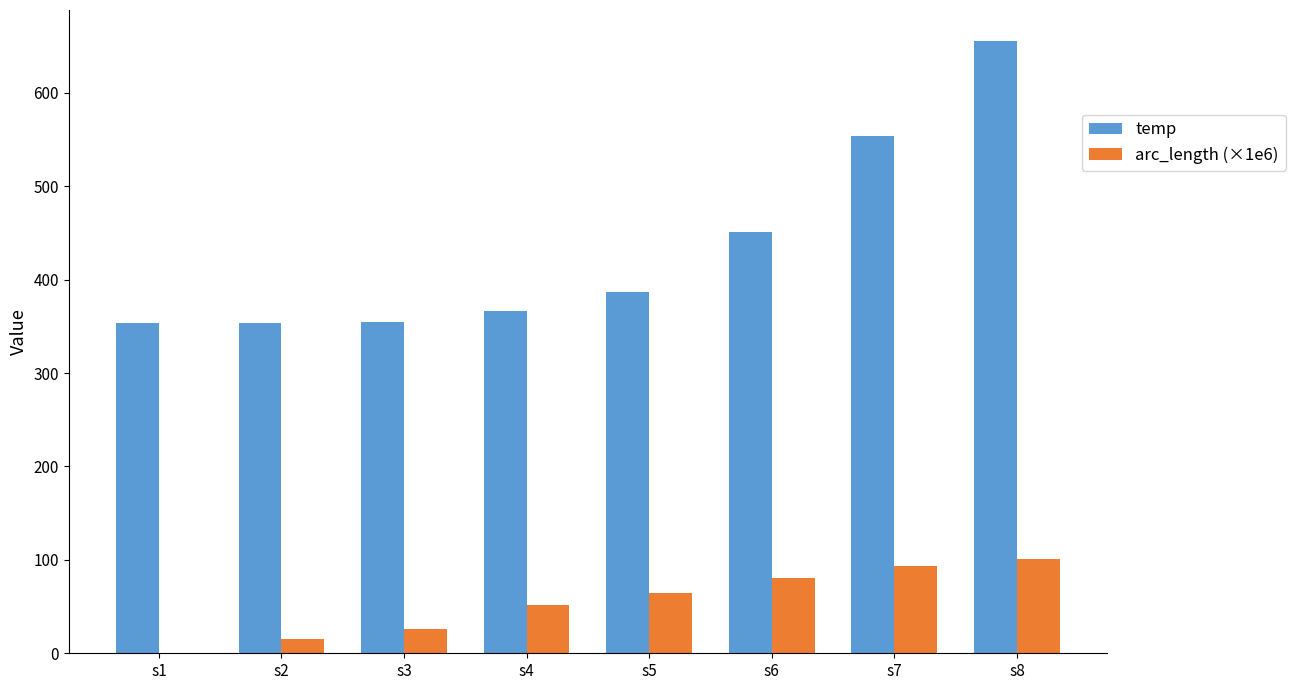

Read the temp value at s3.

354.6